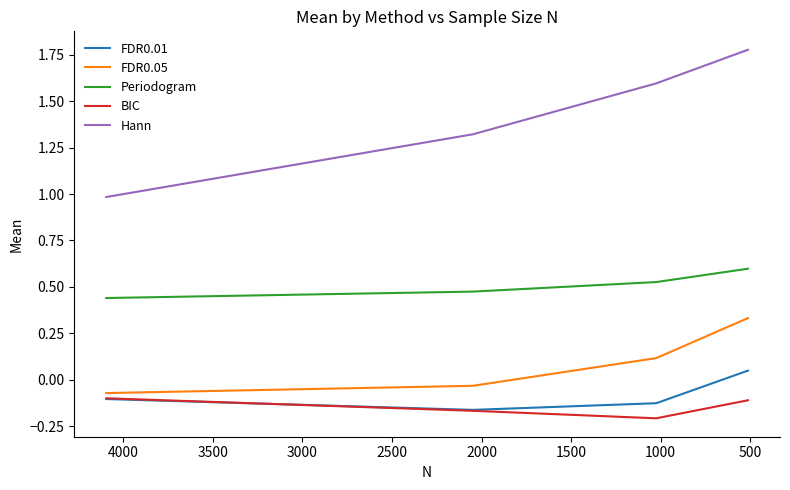

What is the value of the BIC point at the 3rd from the left?

-0.2